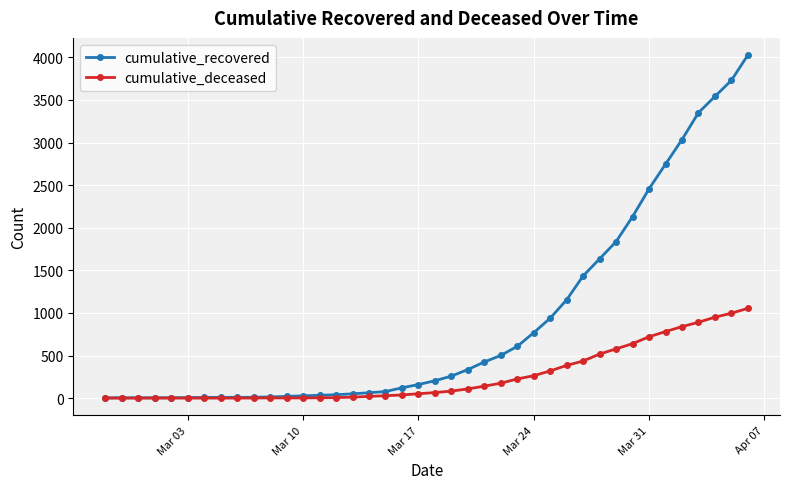

Which series has the widest spread of values?

cumulative_recovered